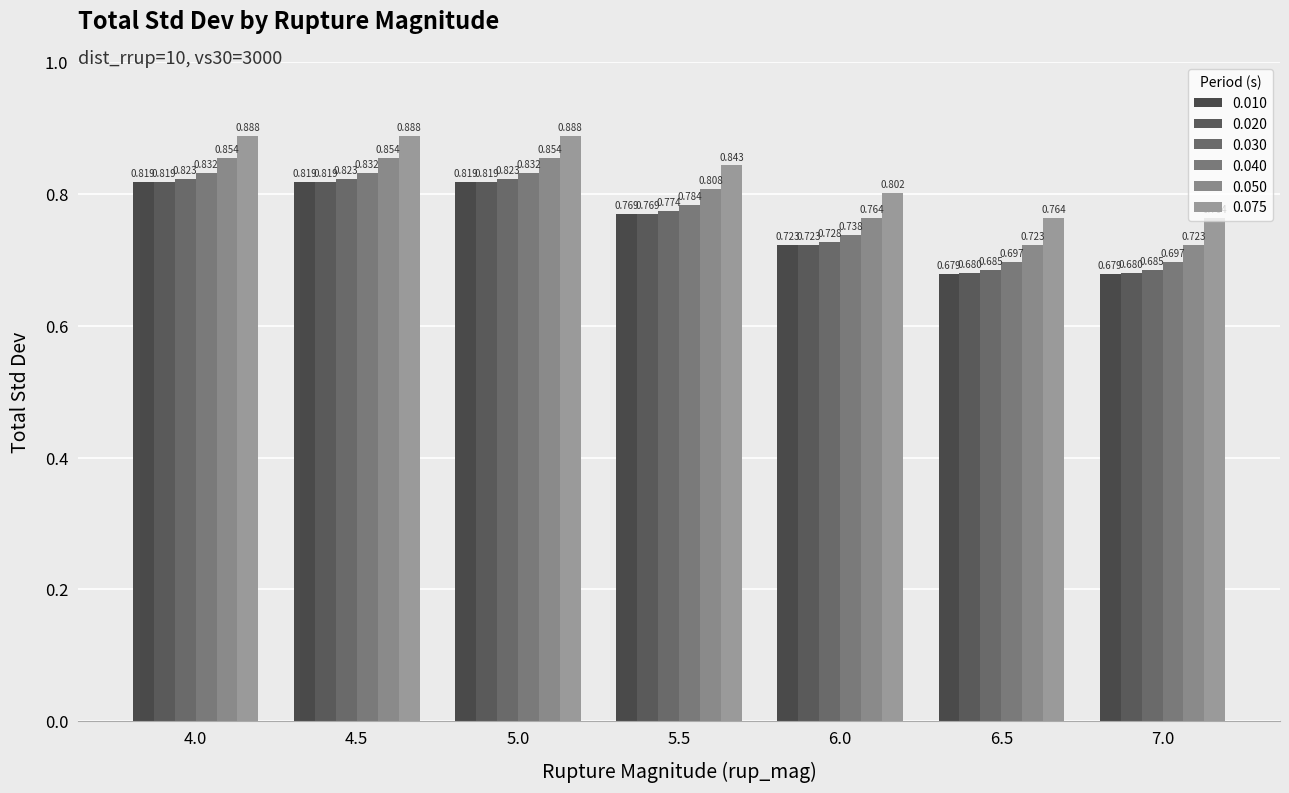

Rank the series by their maximum value, from lowest to highest.

0.020, 0.010, 0.030, 0.040, 0.050, 0.075